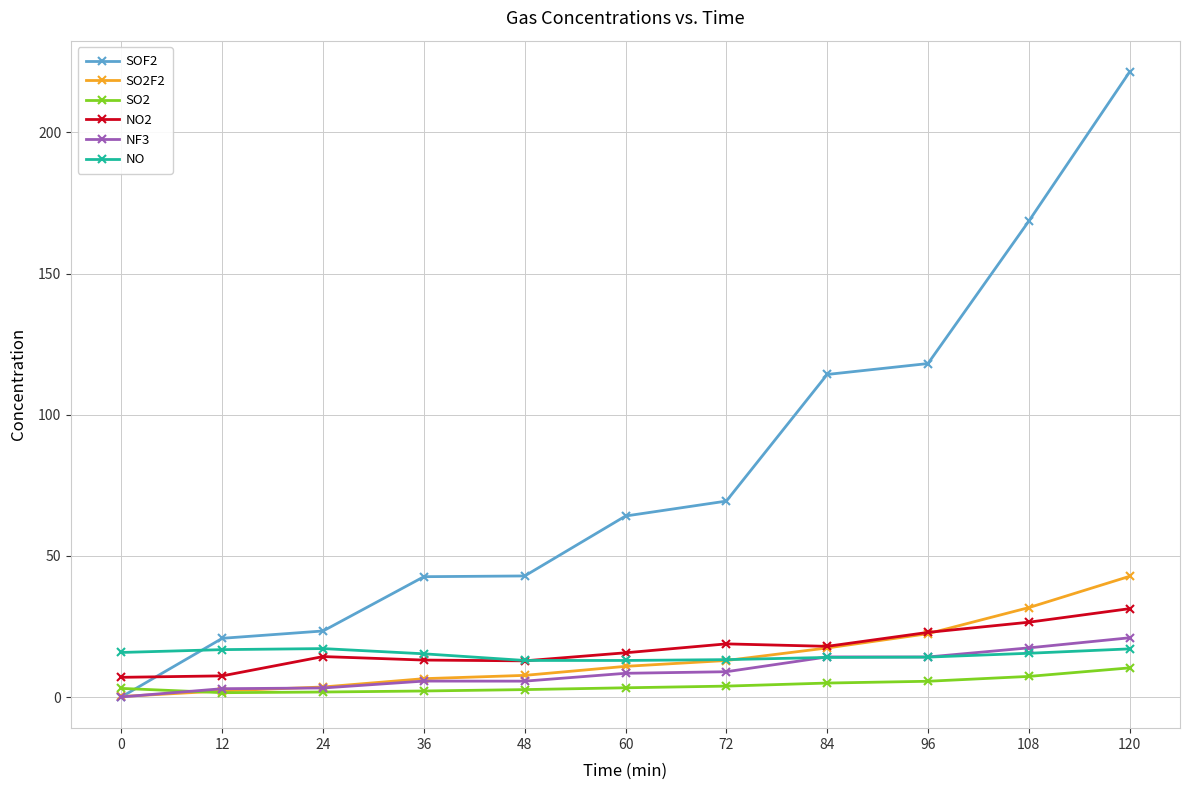

True or false: SO2 and NO cross at least once.

False